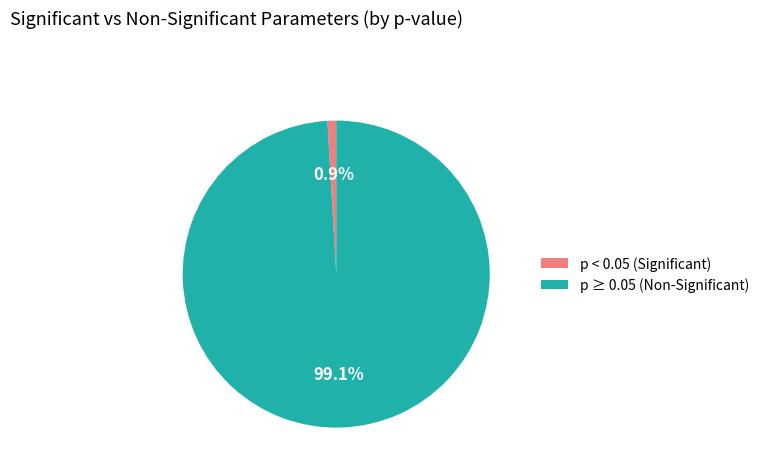

Between p ≥ 0.05 (Non-Significant) and p < 0.05 (Significant), which is larger?

p ≥ 0.05 (Non-Significant)